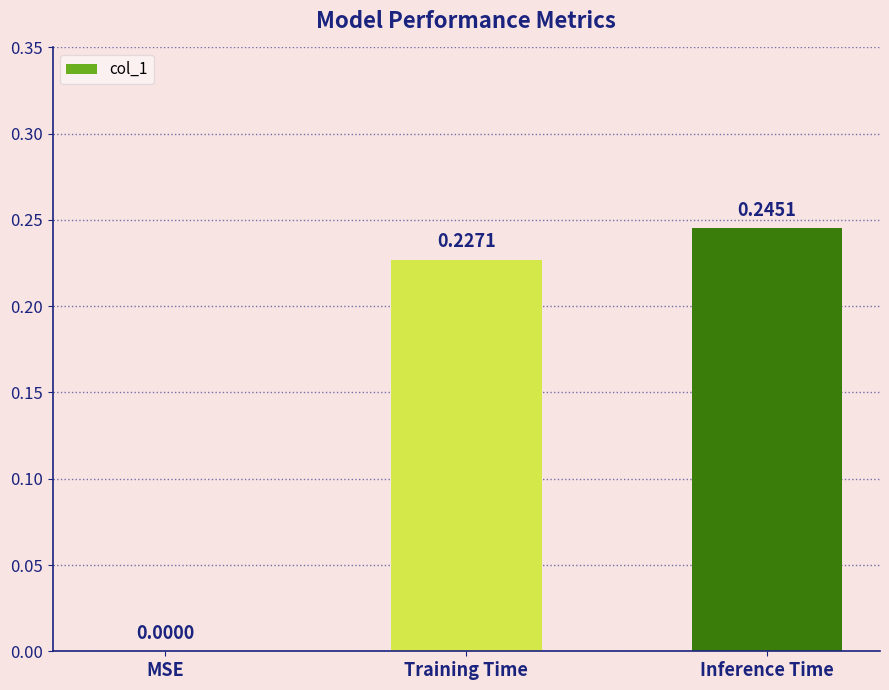

Which has a higher value, Inference Time or MSE?

Inference Time